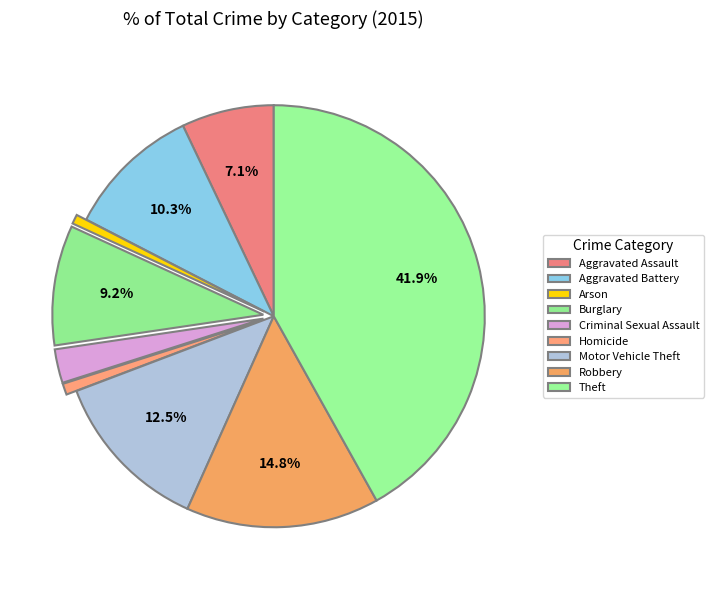

Does Motor Vehicle Theft represent more than half of the total?

No